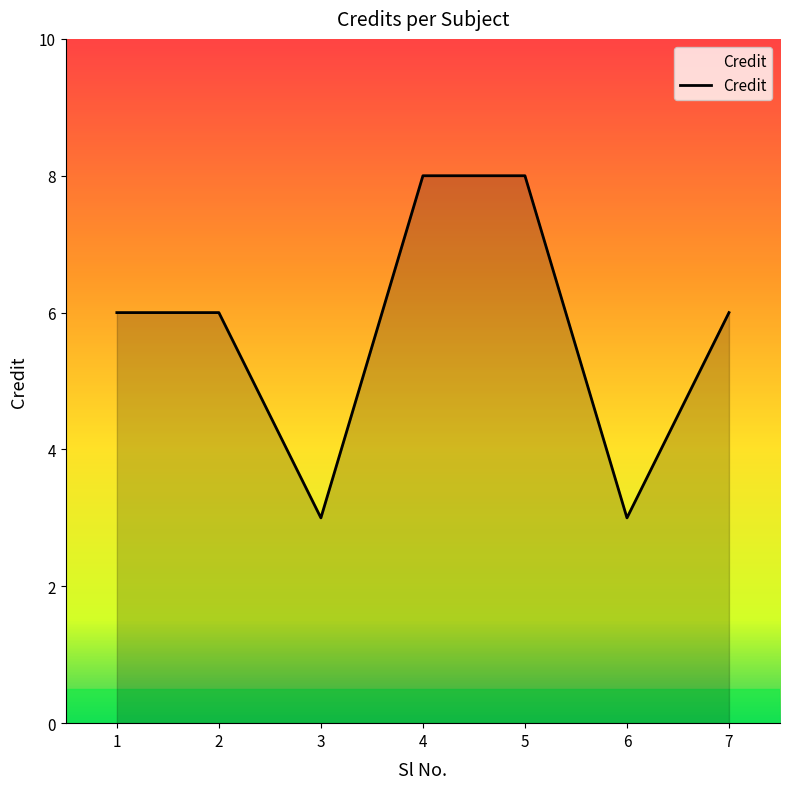

Reading right to left, extract all data points from this chart.

7=6	6=3	5=8	4=8	3=3	2=6	1=6